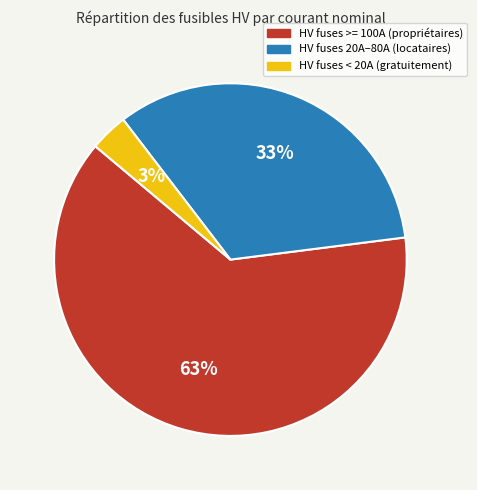

The HV fuses >= 100A (propriétaires) slice represents 71% of the pie. True or false?

False